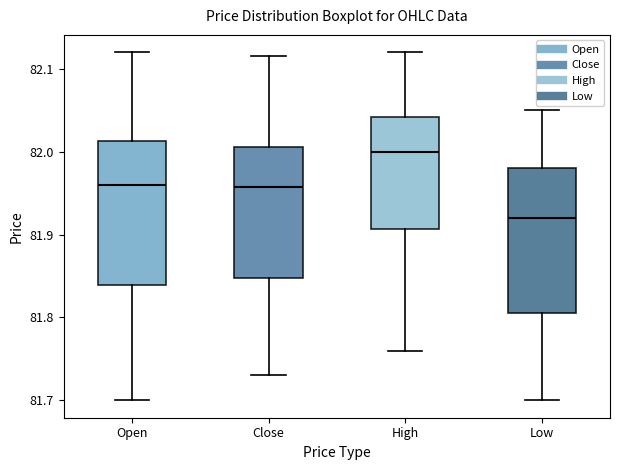

Where does the upper whisker of the box for High end on the y-axis? The values are not printed on the chart, so give them approximately, as read against the axis.

82.12